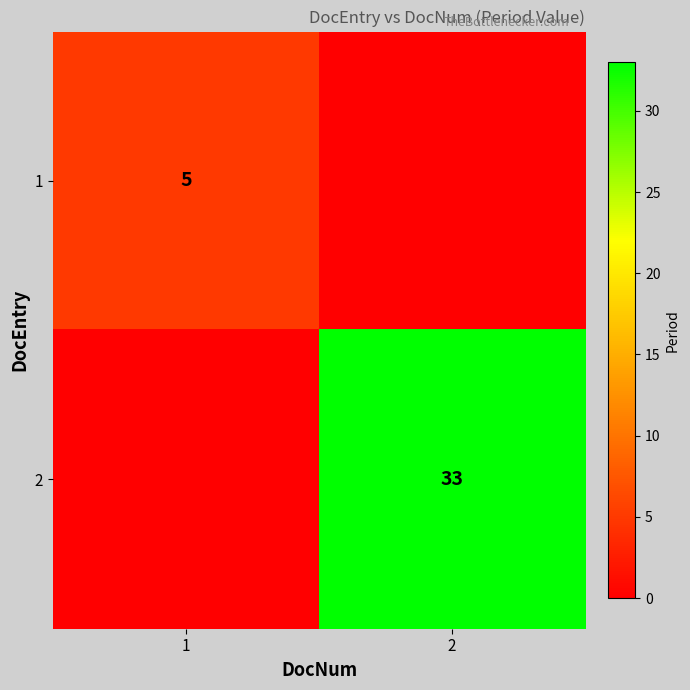

The 2 series shows 33 at 2. True or false?

True